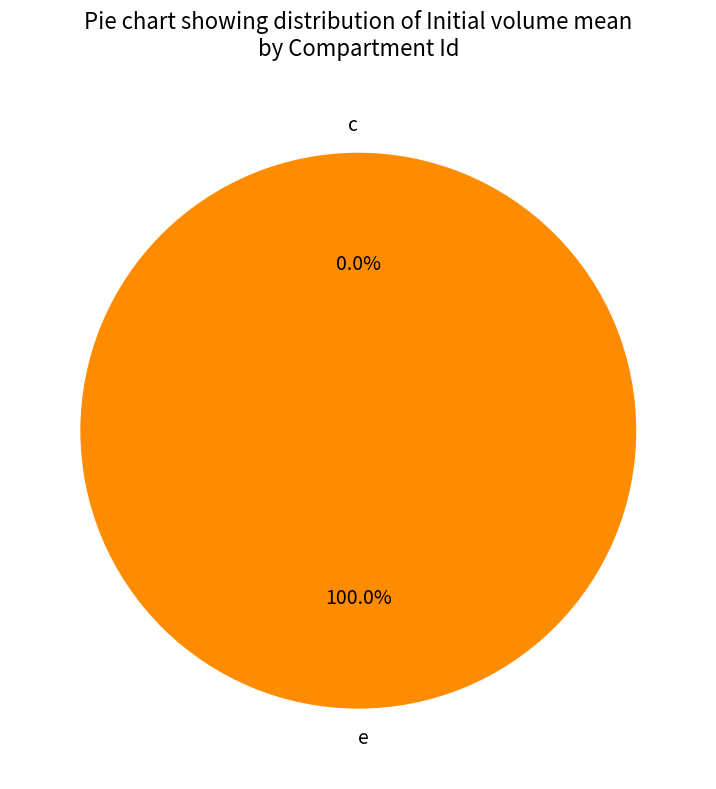

Count the number of slices in the pie.

2